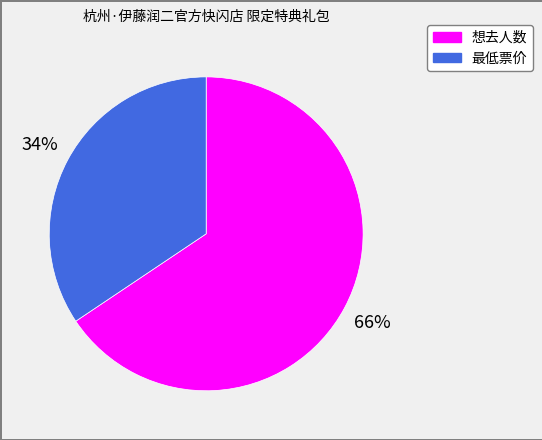

Do 最低票价 and 想去人数 together represent more than half of the pie?

Yes